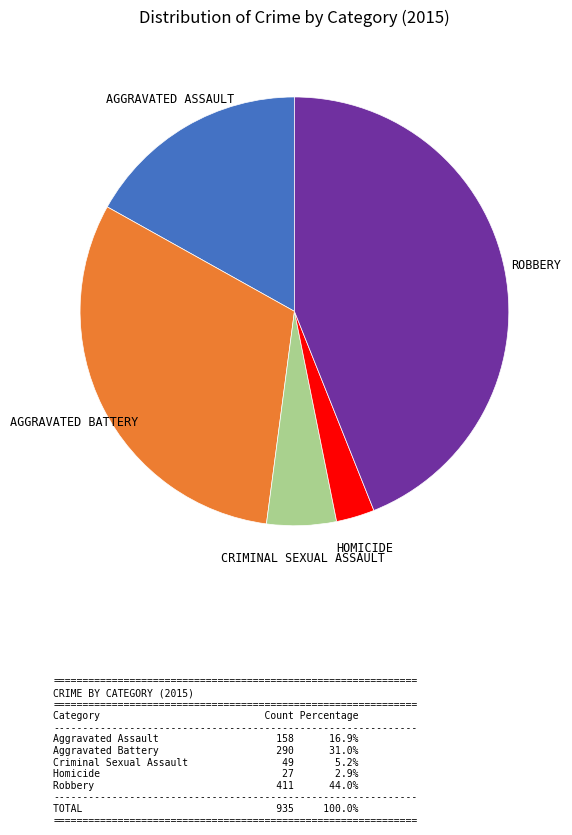

Is there any slice that represents more than half of the pie?

No